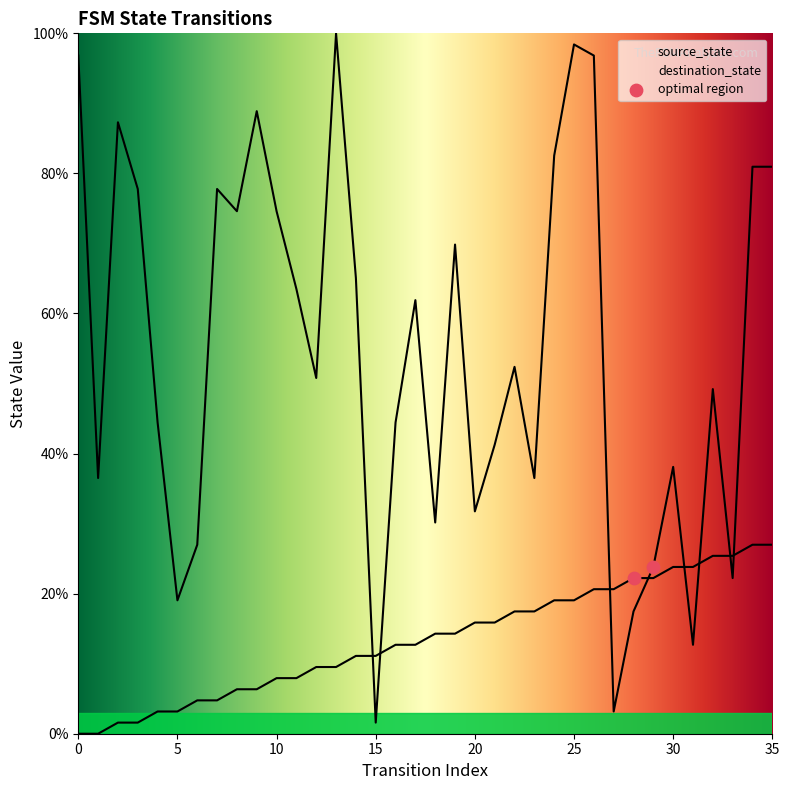

At how many categories does at least one series exceed 87?

6